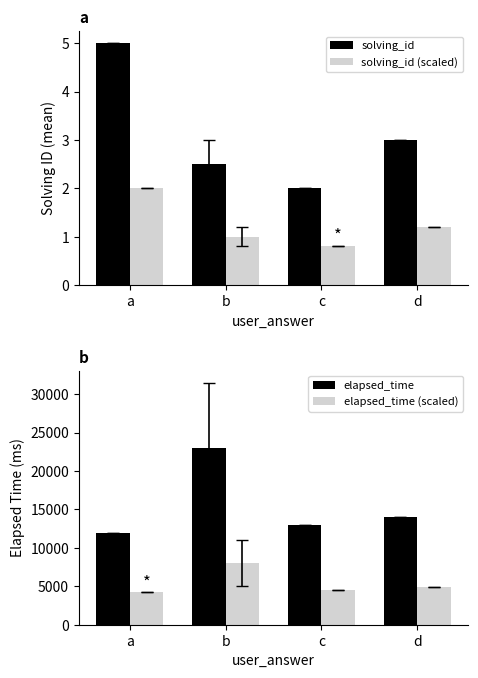

The elapsed_time (scaled) series shows 8050.0 at b. True or false?

True